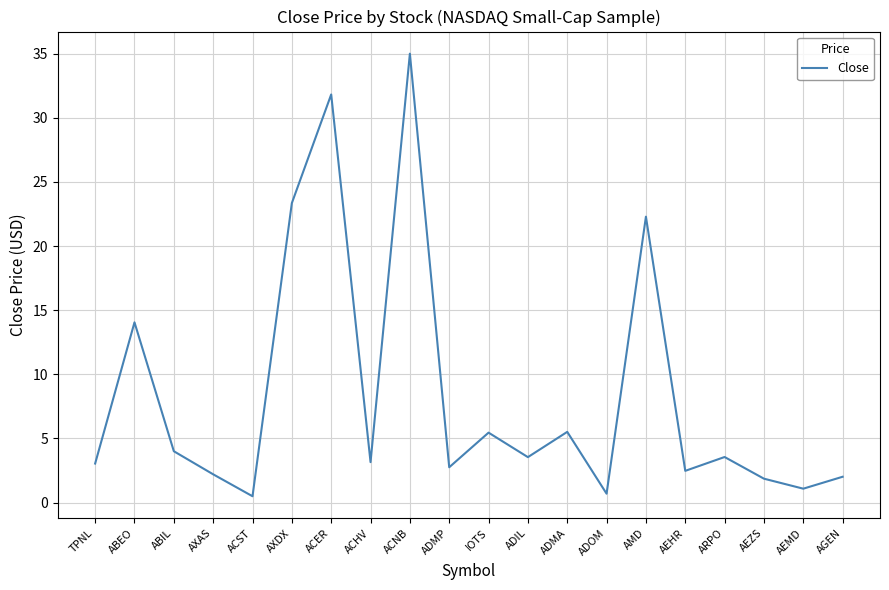

What position from the right is ACER?

14